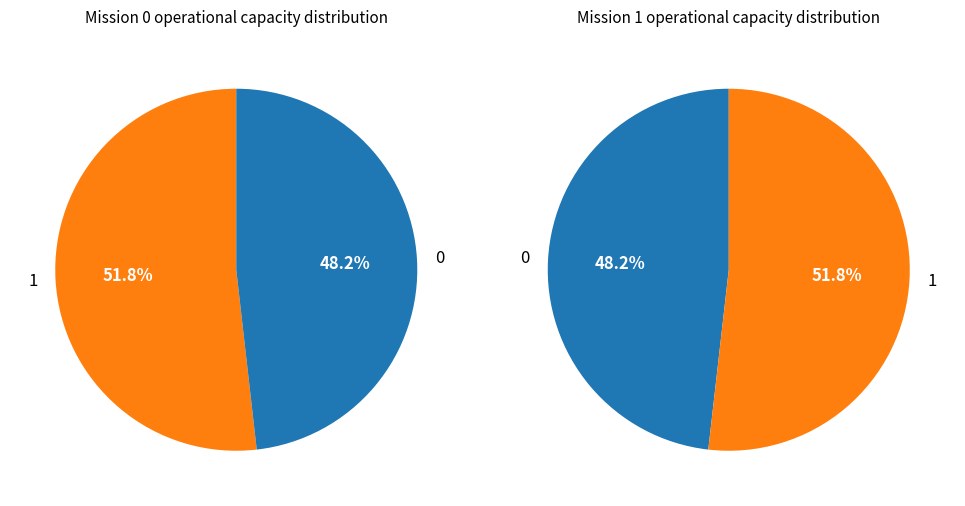

Which slice is the largest?

1